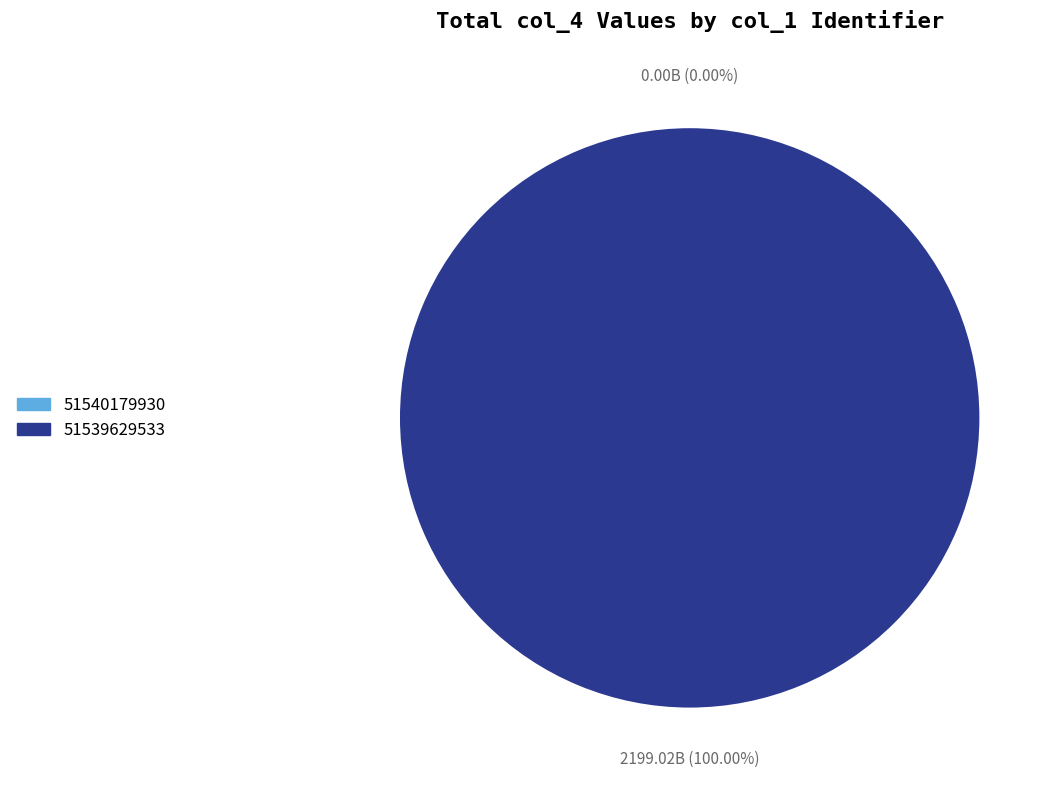

What percentage do 51540179930 and 51539629533 together represent?

100.0%